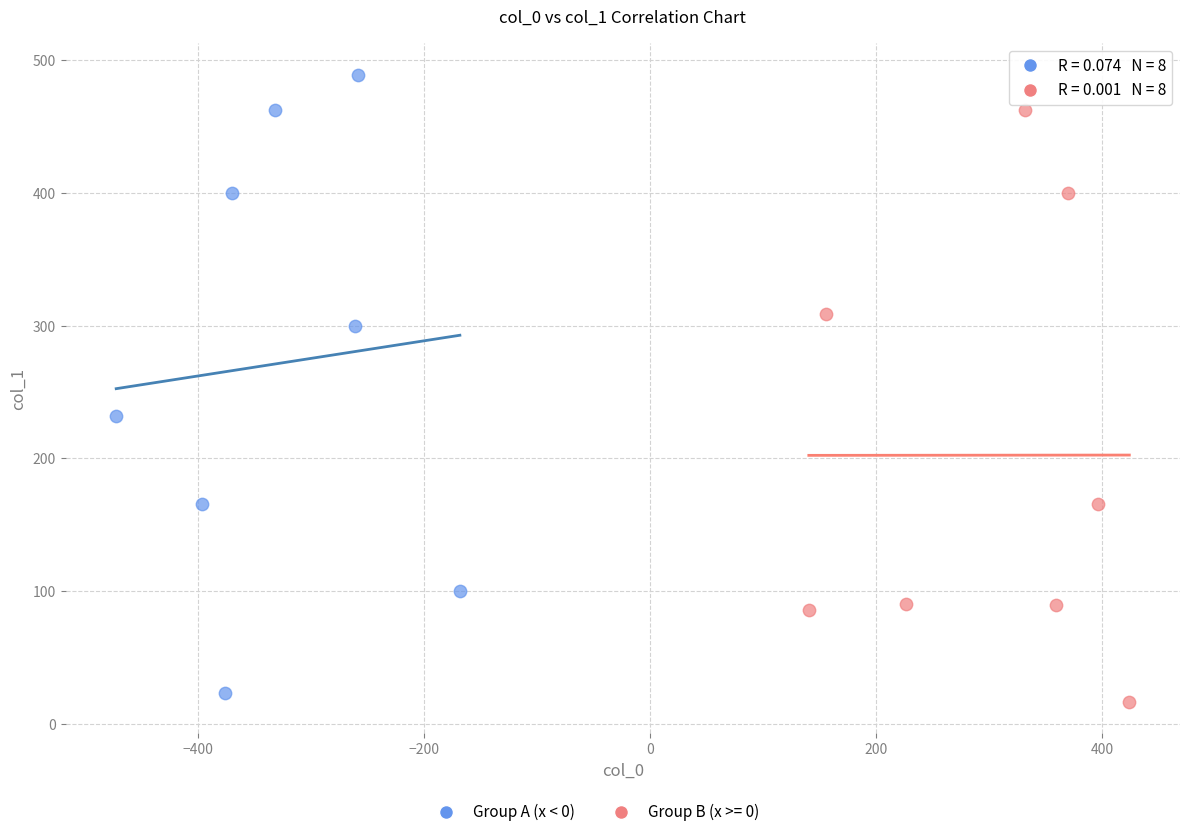

Which series reaches the maximum Y coordinate?

Group A (x < 0)